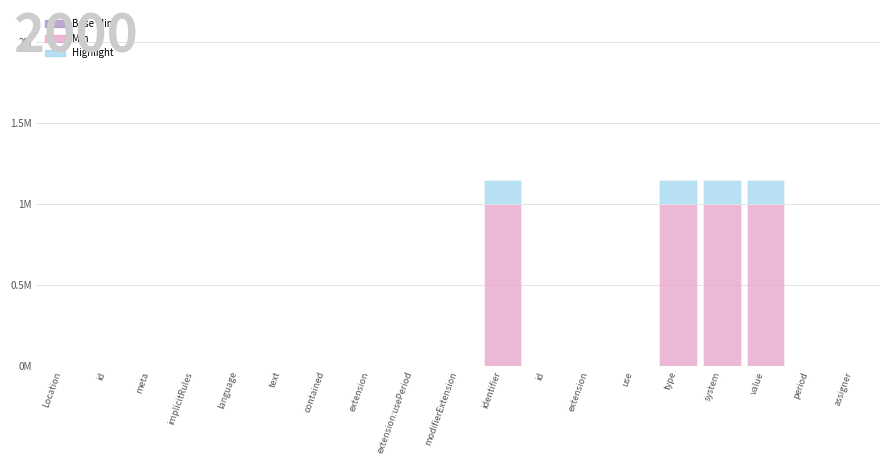

What is the label of the 17th bar from the left?

value